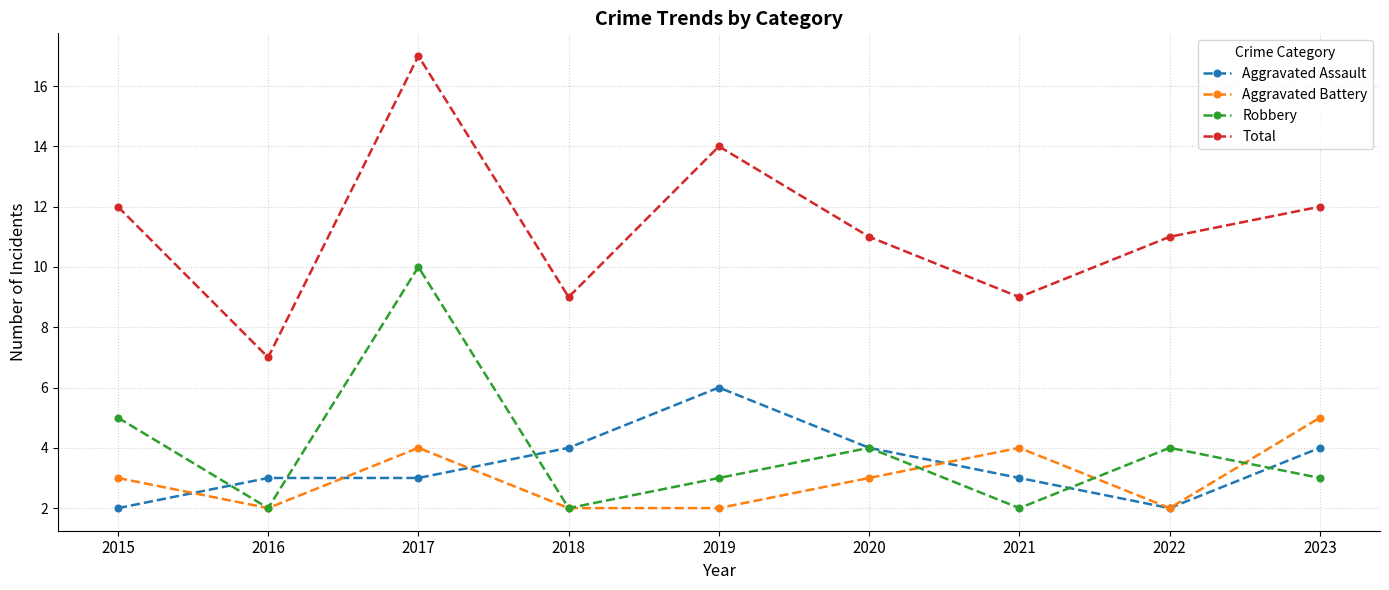

Where is the first local maximum for Aggravated Battery?

2017